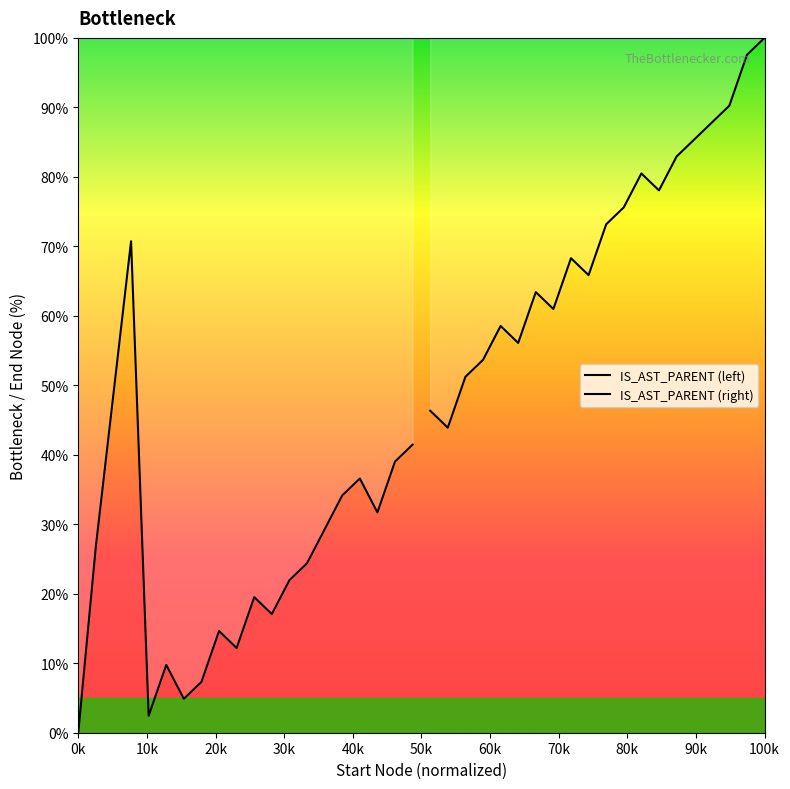

True or false: IS_AST_PARENT (left) has more than 2 points higher than both neighbors.

True